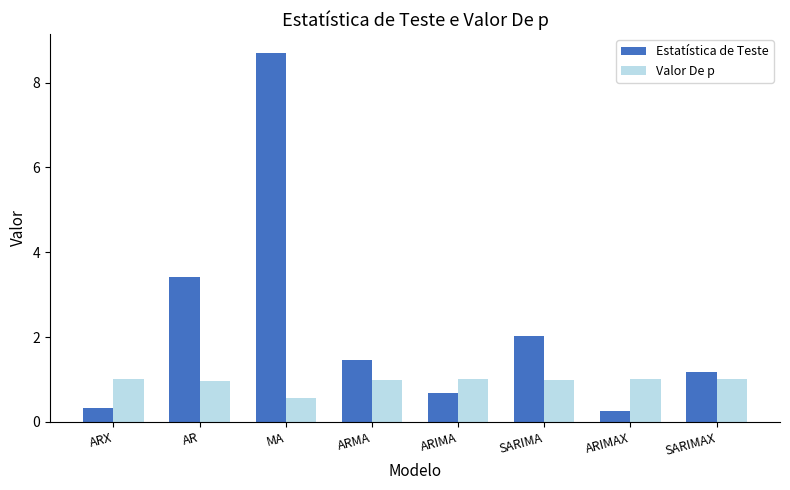

Which series has the largest total across all categories?

Estatística de Teste